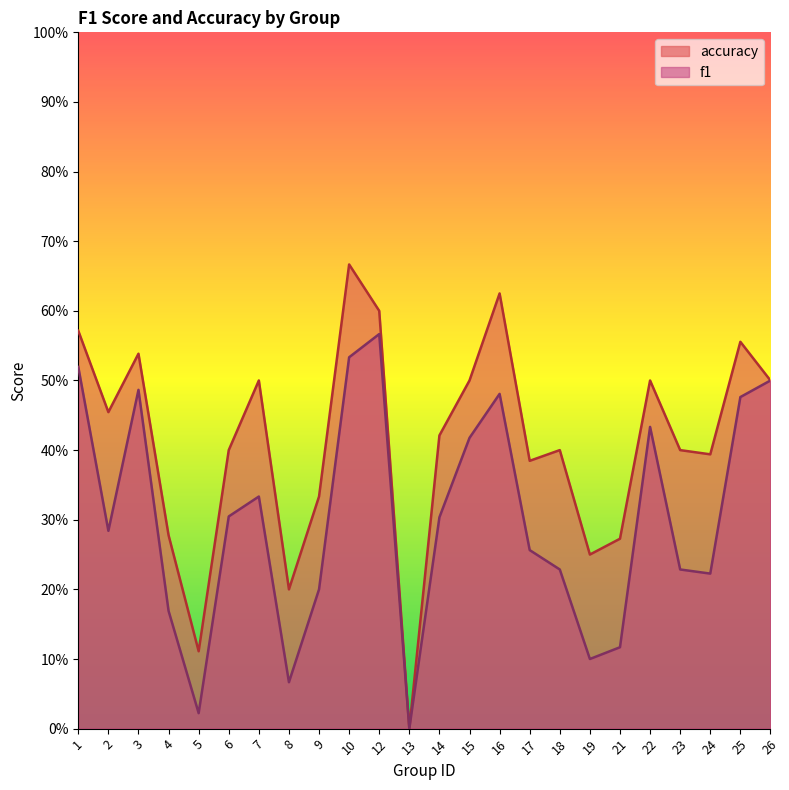

At which category does f1 reach its first local peak?

3